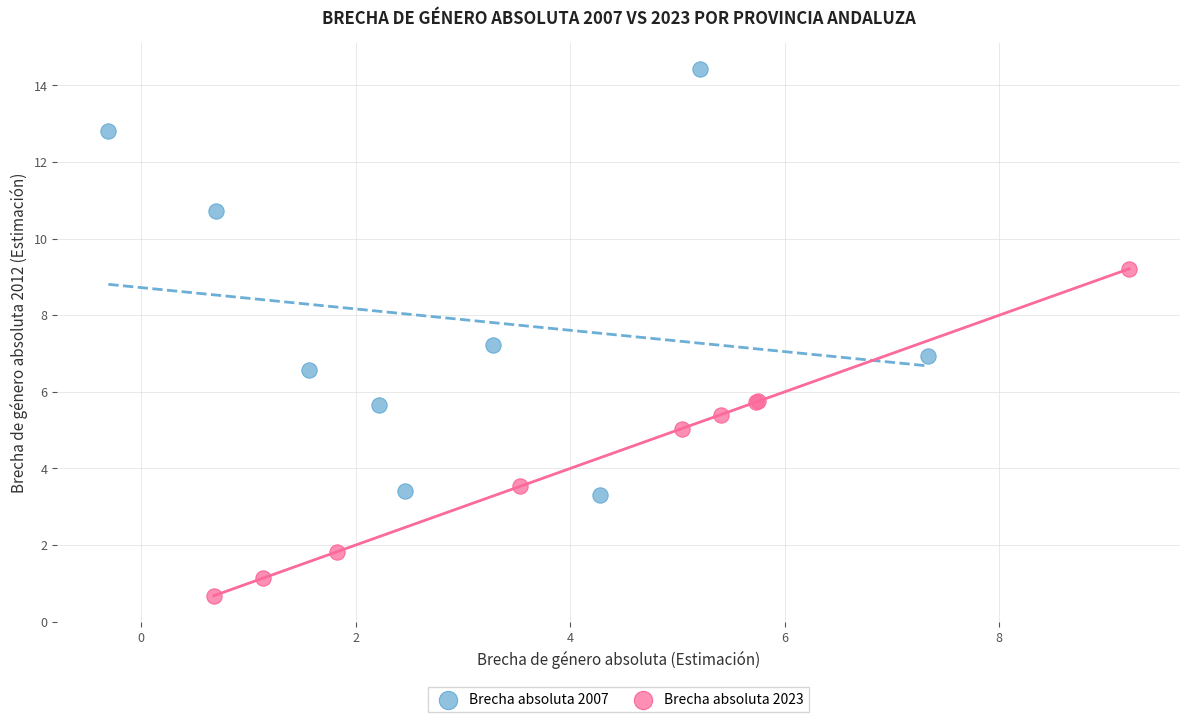

Which series has the largest Y range (max minus min)?

Brecha absoluta 2007